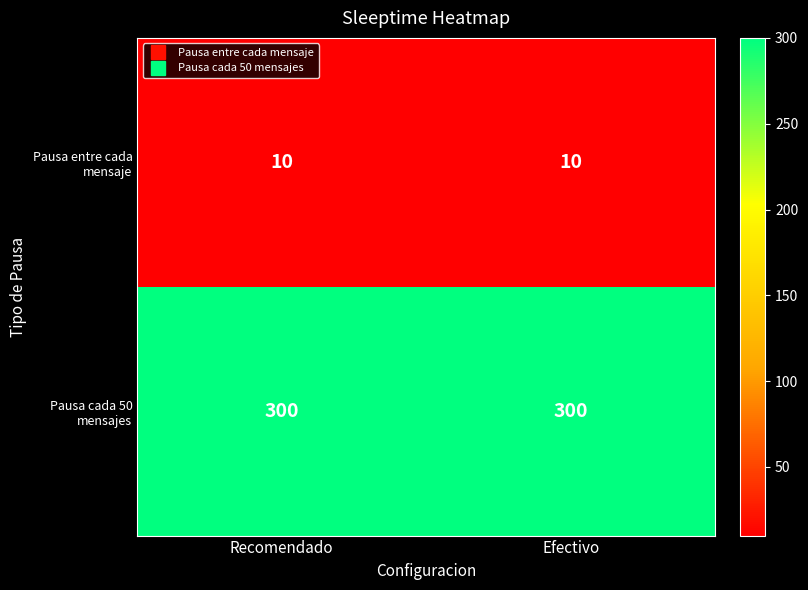

Reading left to right, extract all data points from this chart.

Pausa entre cada mensaje: 10	10
Pausa cada 50 mensajes: 300	300